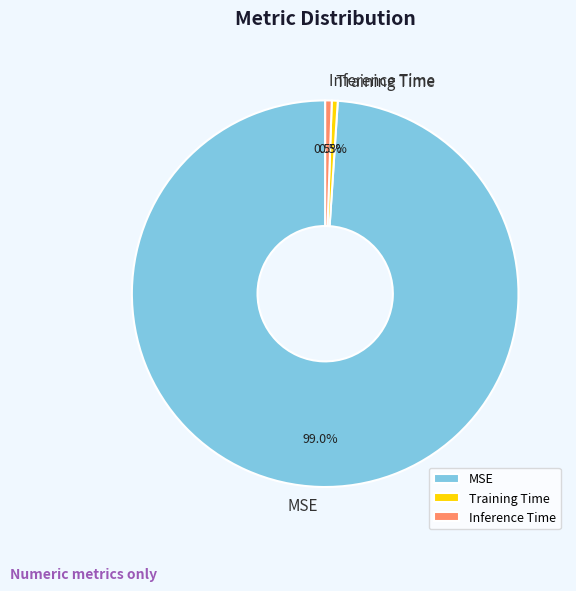

Which category has the biggest portion of the pie?

MSE